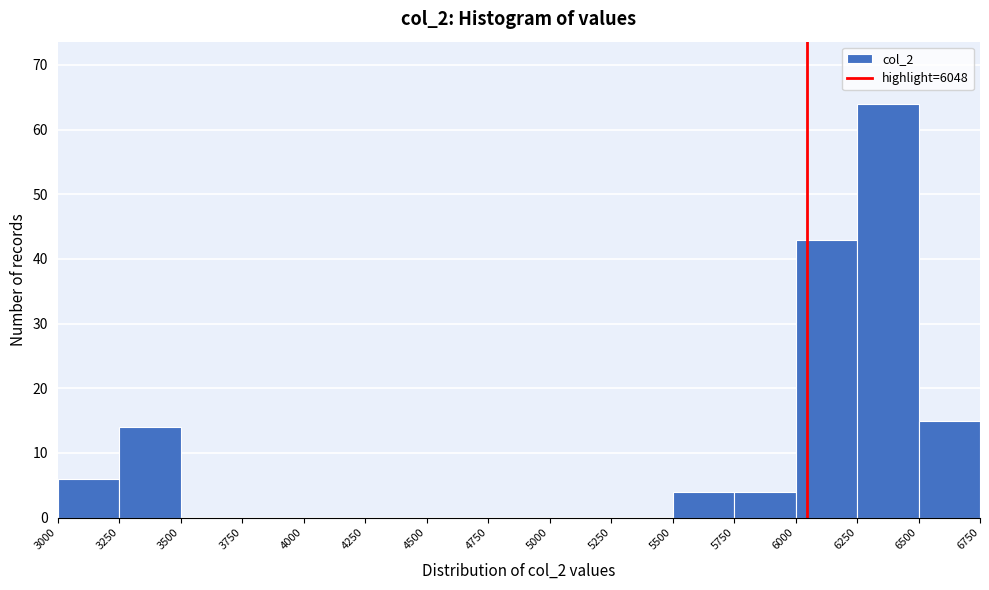

Reading left to right, transcribe this chart: for each bar, give the range it covers on the x-axis and its height. The values are not printed on the chart, so give them approximately, as read against the axis.

3000 to 3250: 6
3250 to 3500: 14
3500 to 3750: 0
3750 to 4000: 0
4000 to 4250: 0
4250 to 4500: 0
4500 to 4750: 0
4750 to 5000: 0
5000 to 5250: 0
5250 to 5500: 0
5500 to 5750: 4
5750 to 6000: 4
6000 to 6250: 43
6250 to 6500: 64
6500 to 6750: 15